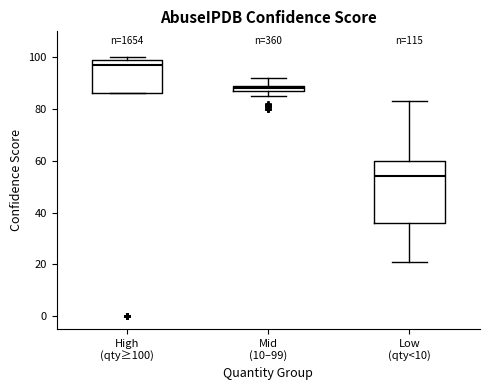

Comparing the boxes themselves (not the whiskers), which one is the tallest?

Low (qty<10)